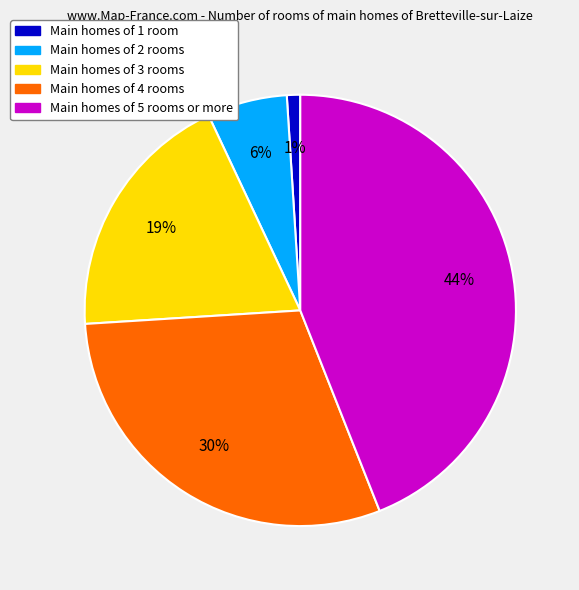

Count the number of slices in the pie.

5